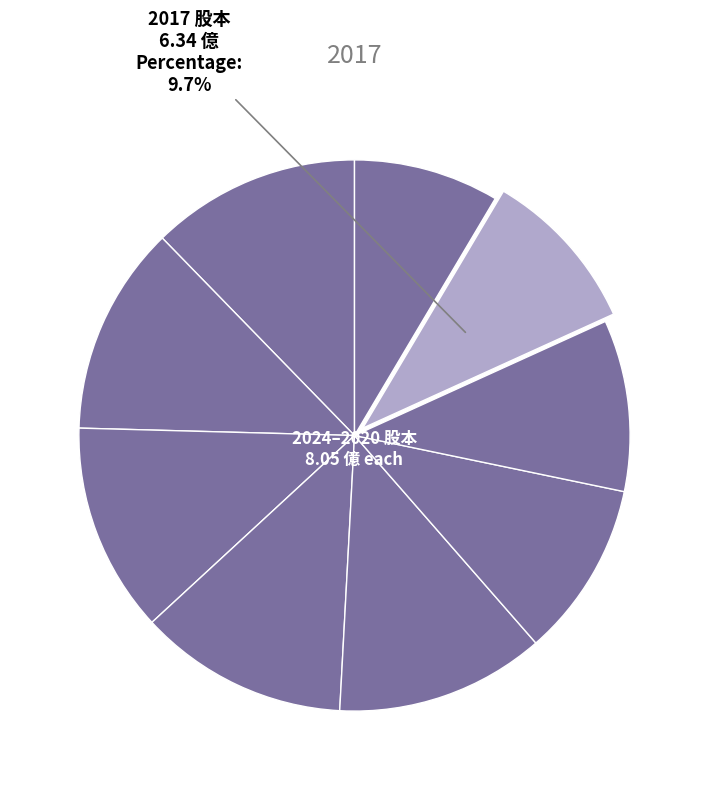

To the nearest percent, what is the average slice percentage?

11%